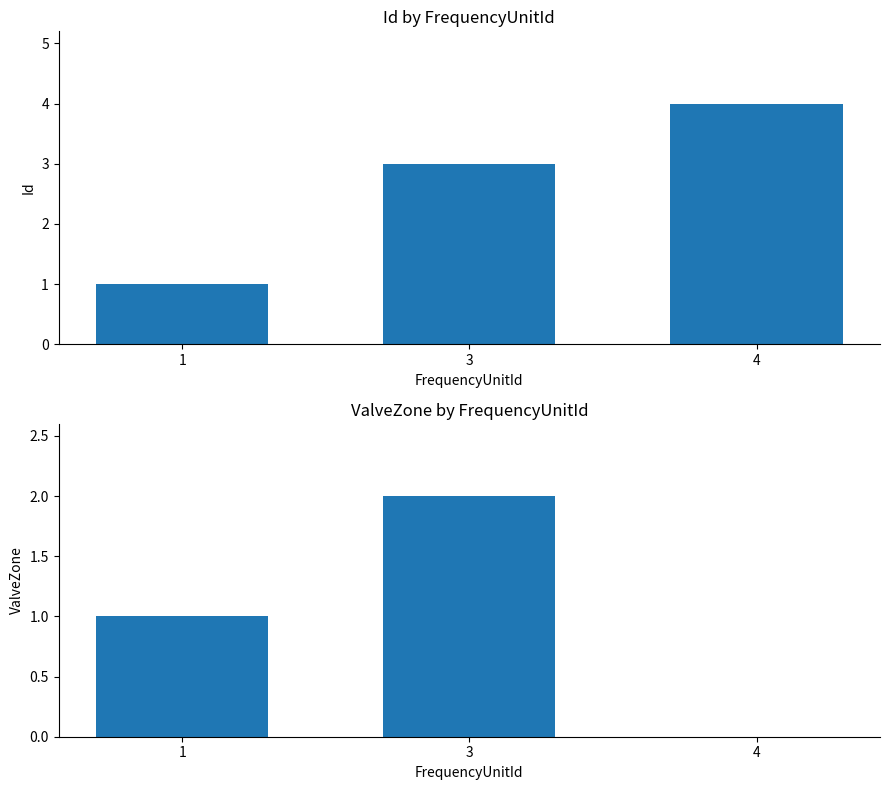

Does the chart contain stacked bars?

No